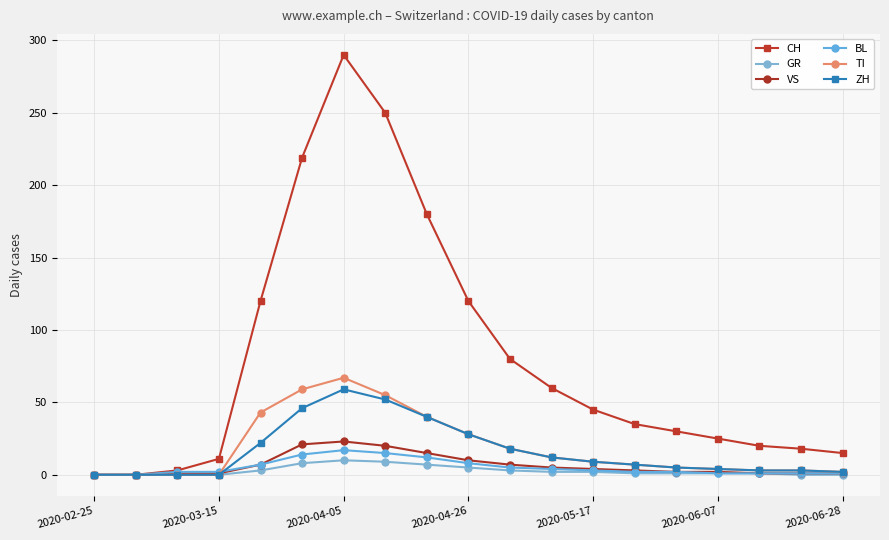

True or false: CH and TI cross at least once.

False